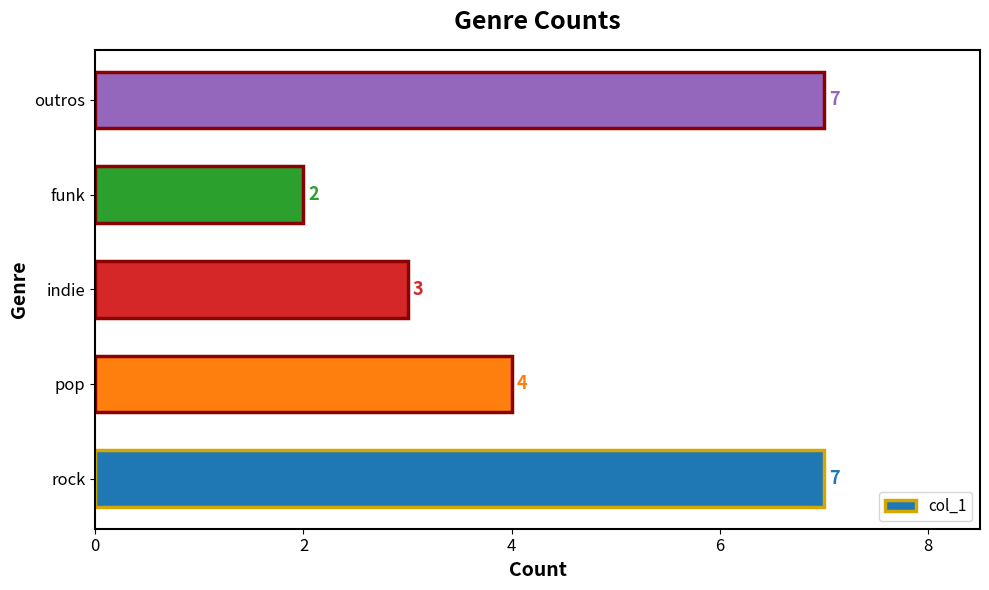

What is the minimum value shown in the chart?

2